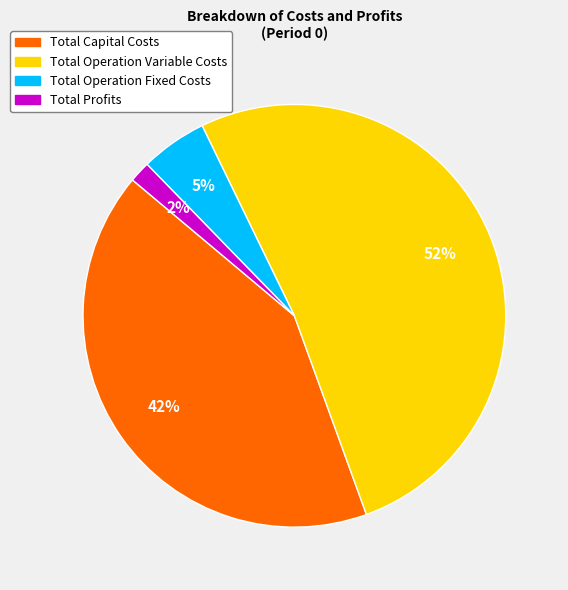

How many segments does this pie chart have?

4